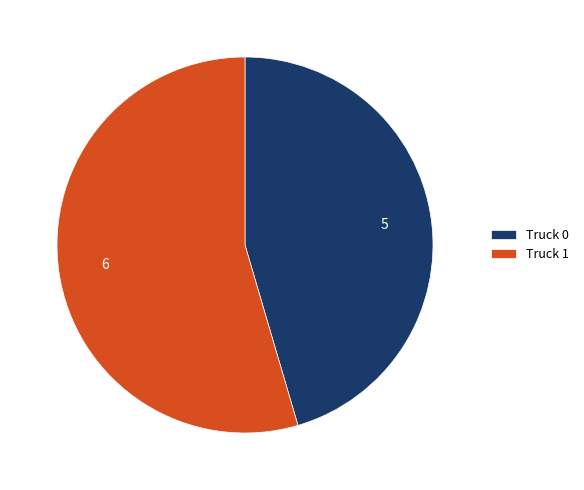

Which slice is the largest?

Truck 1